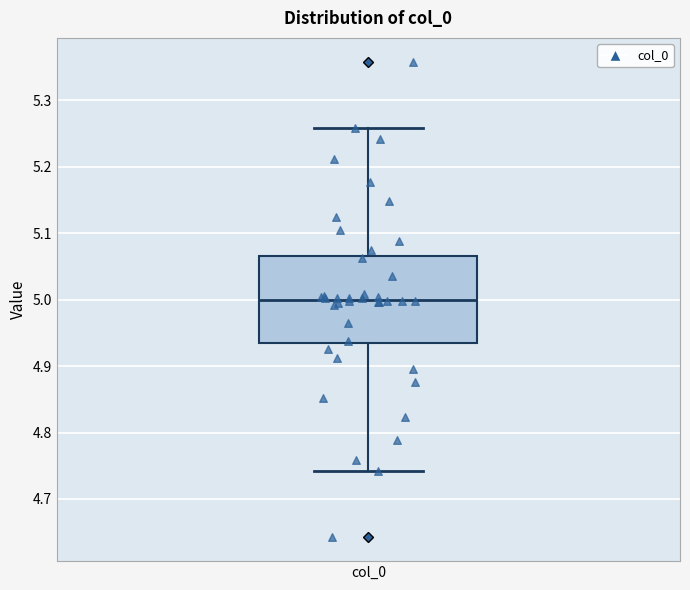

Where does the upper whisker of the box for col_0 end on the y-axis? The values are not printed on the chart, so give them approximately, as read against the axis.

5.26